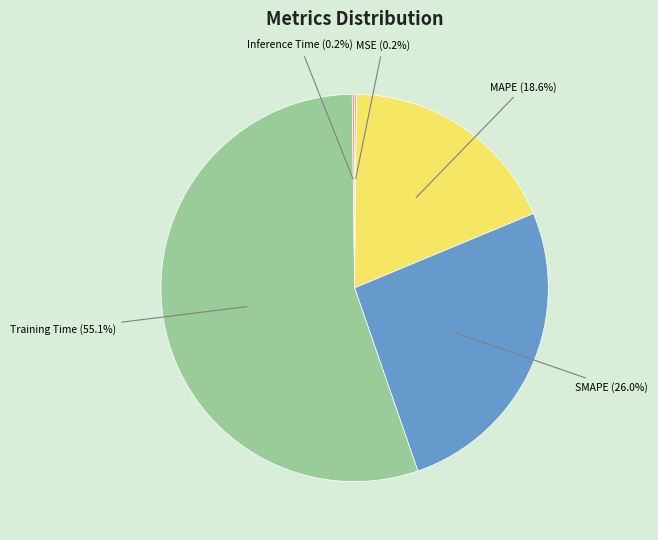

Which category has the biggest portion of the pie?

Training Time